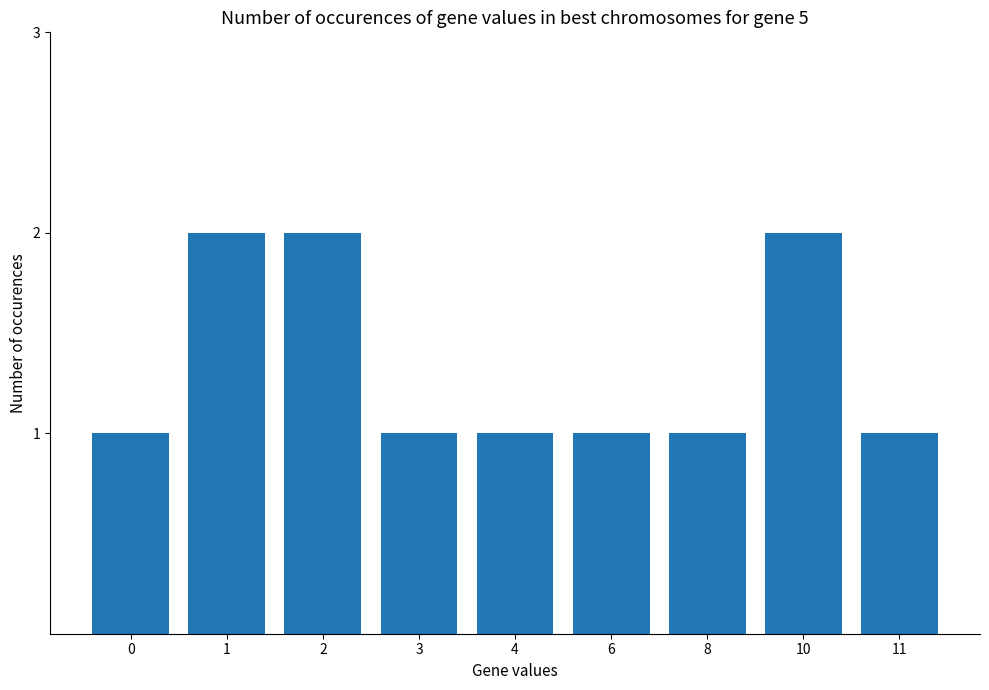

Between 2 and 8, which is larger?

2